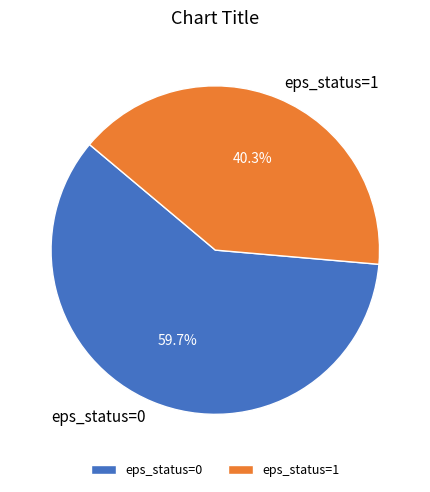

Which category has the biggest portion of the pie?

eps_status=0